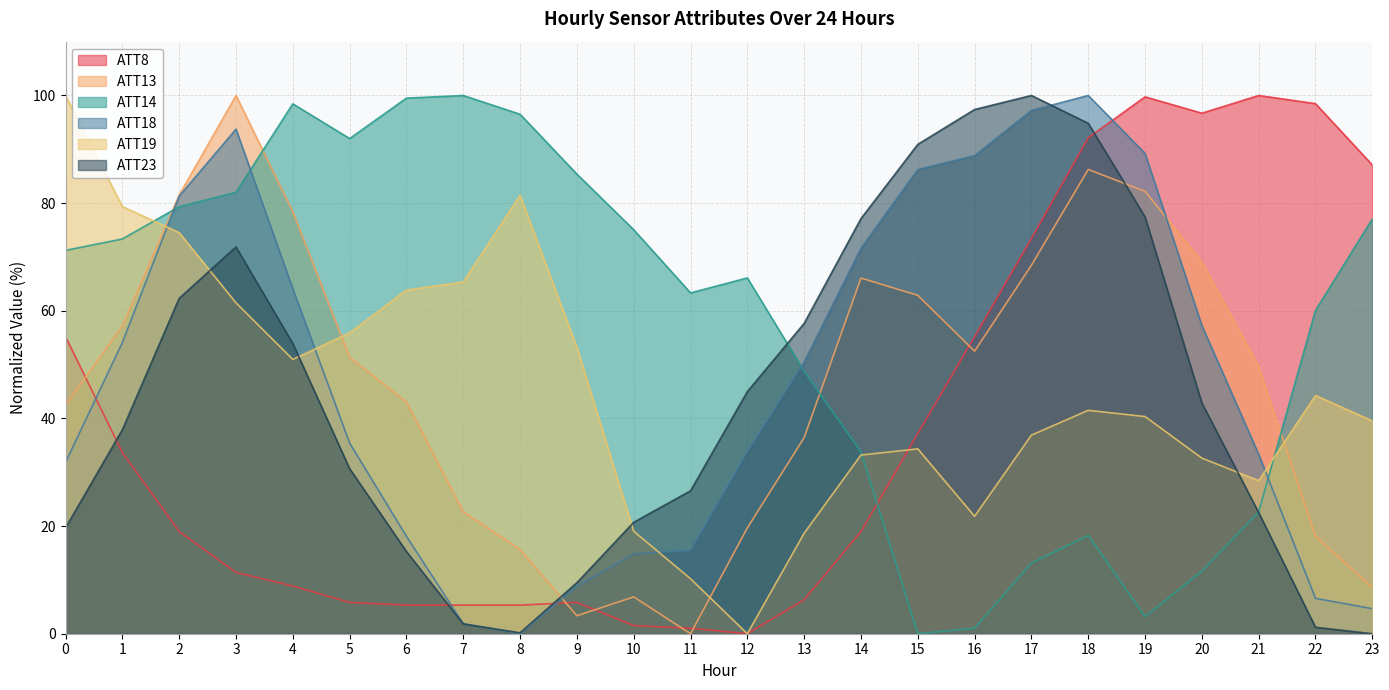

At 2, list the series in order from largest to smallest.

ATT13, ATT18, ATT14, ATT19, ATT23, ATT8